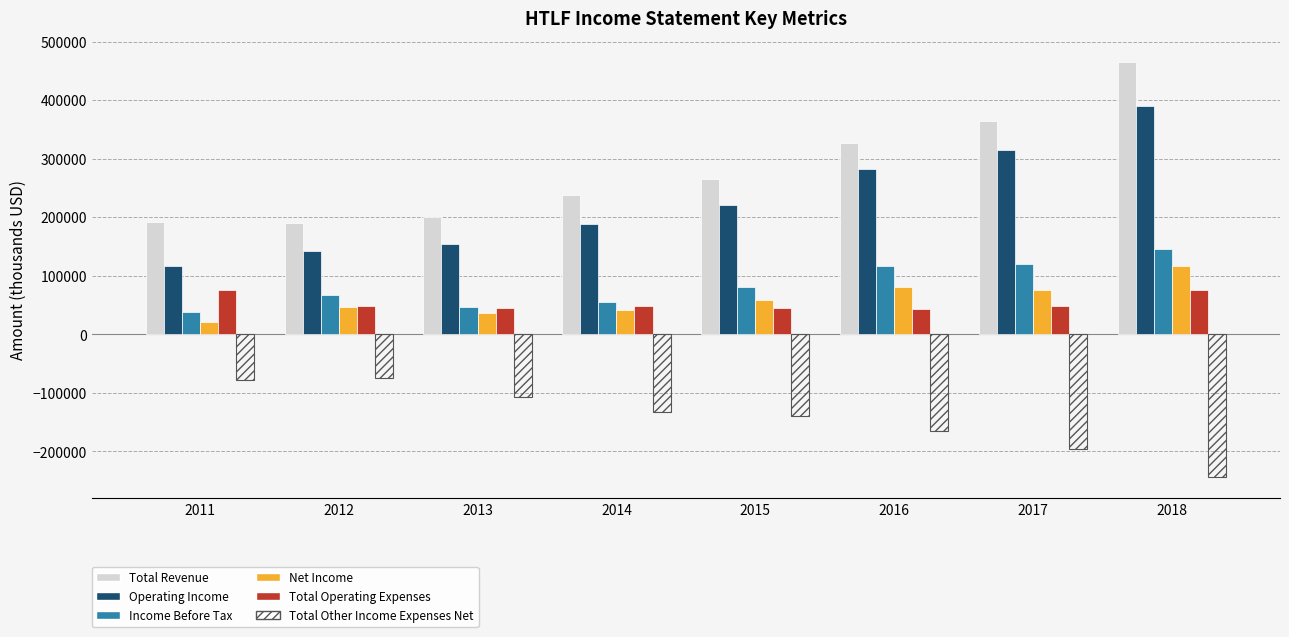

Which series has the largest range (max minus min)?

Total Revenue